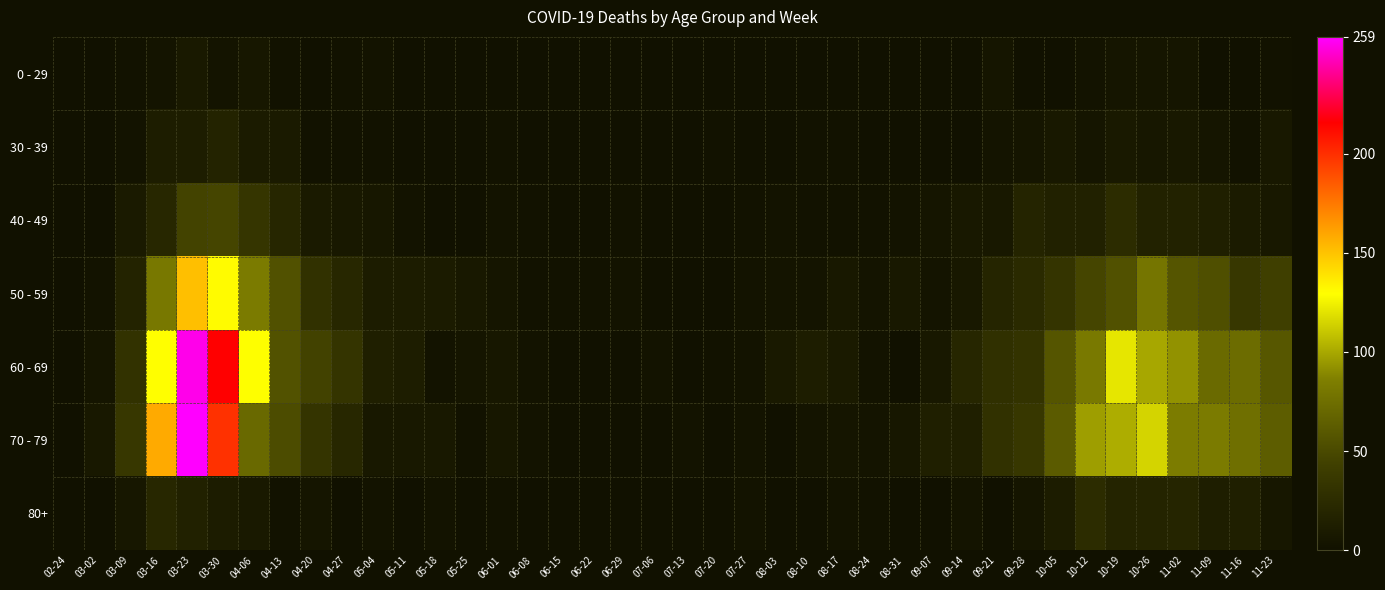

Between 04-06 and 04-13, which series saw the biggest shift?

60 - 69